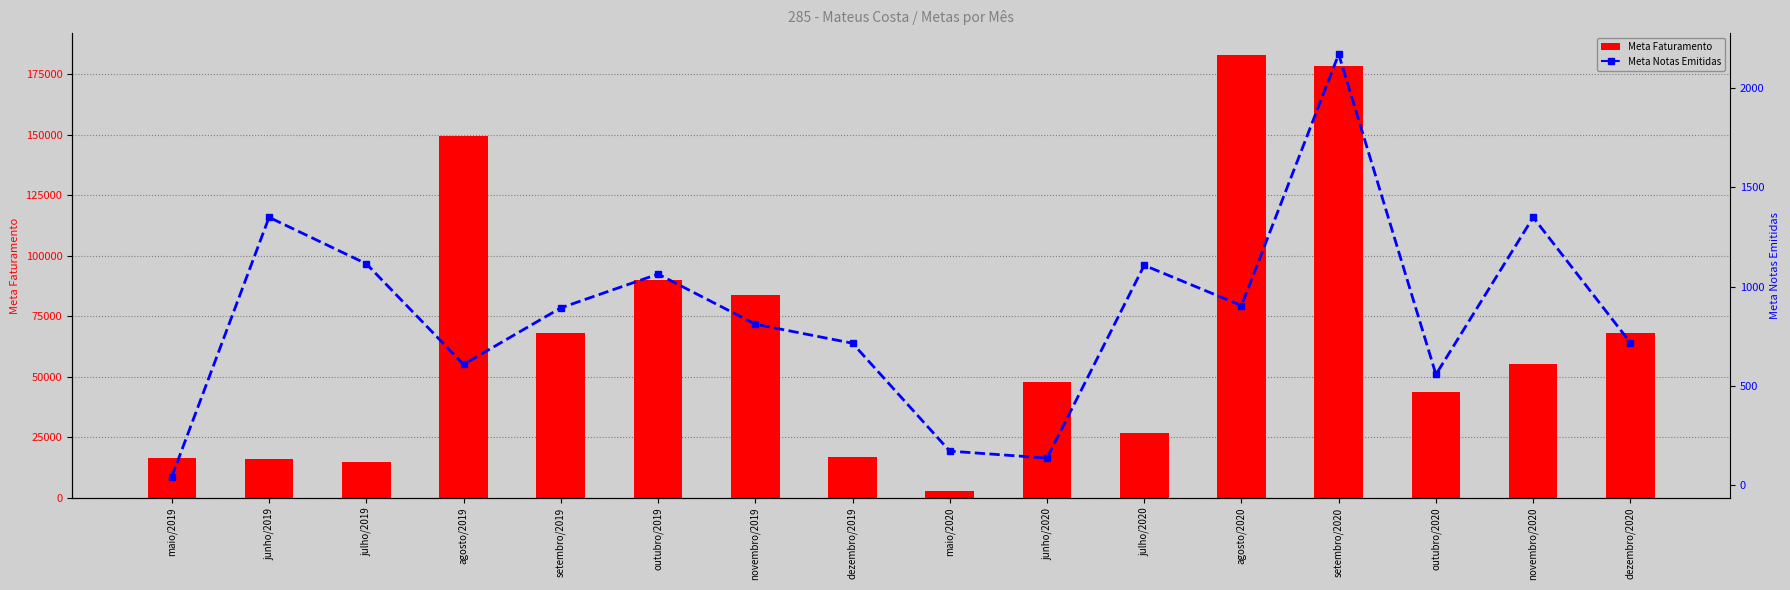

Reading left to right, extract all data points from this chart.

Meta Faturamento: 16473.4	16028.7	14959.6	149361.4	68310.2	89950.4	84018.1	16907.5	2674.5	47681.9	26887.6	182927.9	178378.7	43730.1	55093.0	68160.6
Meta Notas Emitidas: 42.9	1349.4	1115.4	608.4	893.1	1063.4	811.2	715.0	171.6	136.5	1107.6	904.8	2171.0	557.7	1349.4	717.6